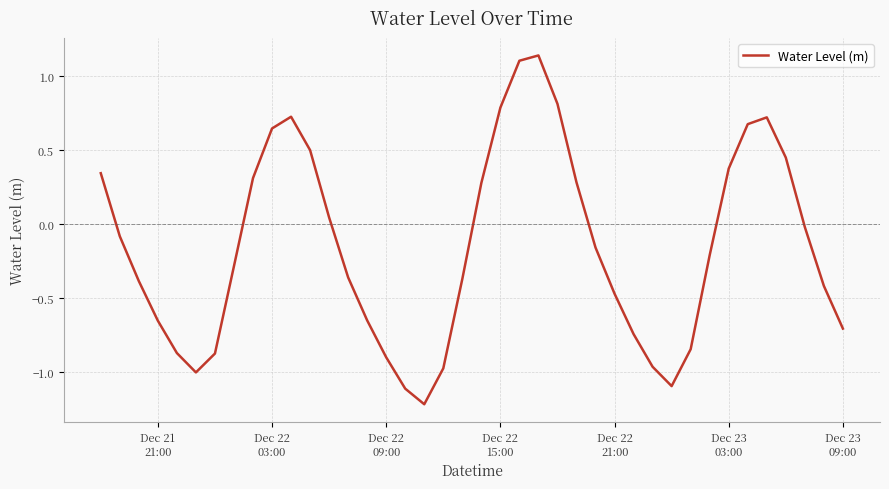

What is the difference between the maximum and minimum values?

2.4